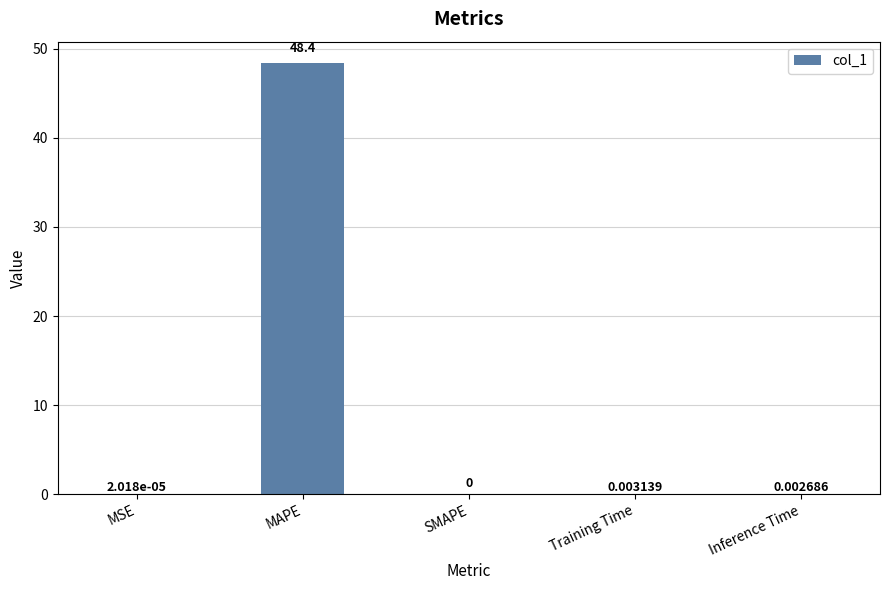

What is the sum of all values?

48.4